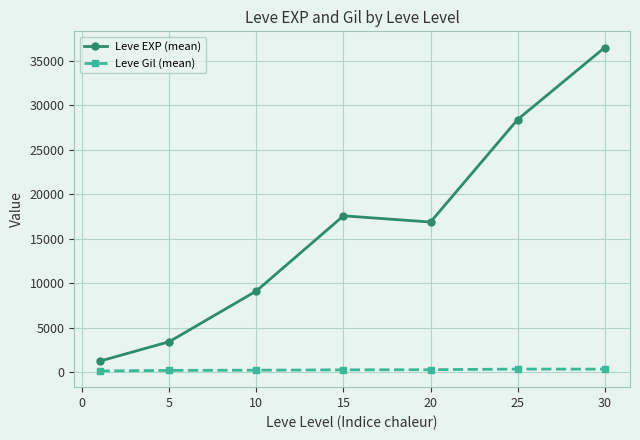

Which series has the largest total across all categories?

Leve EXP (mean)